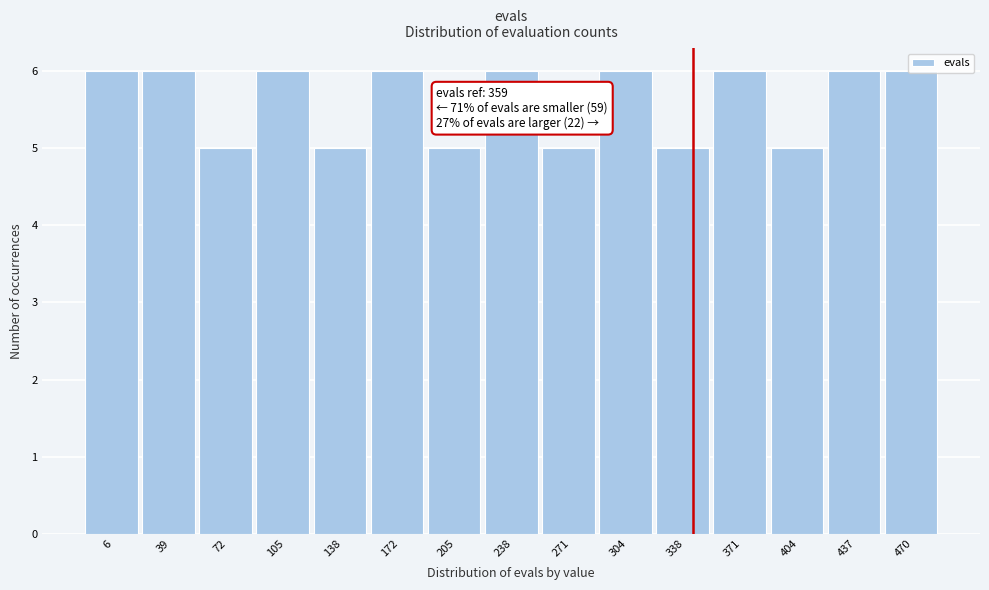

The chart shows a value of 6 at 238. True or false?

True